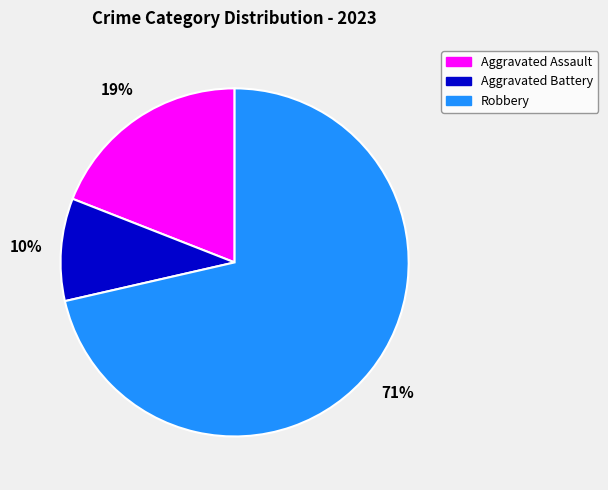

Is there a majority slice in this chart?

Yes